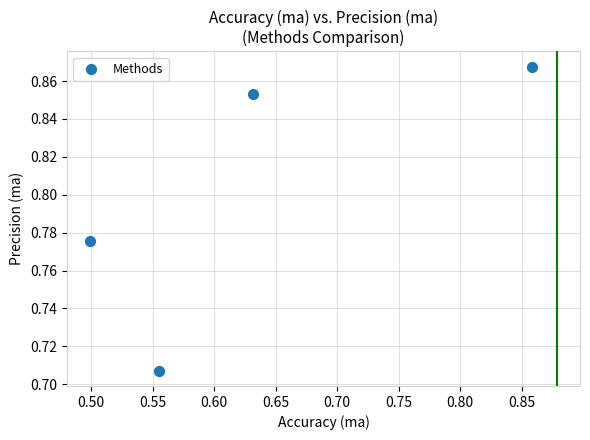

What is the average X value?

0.6